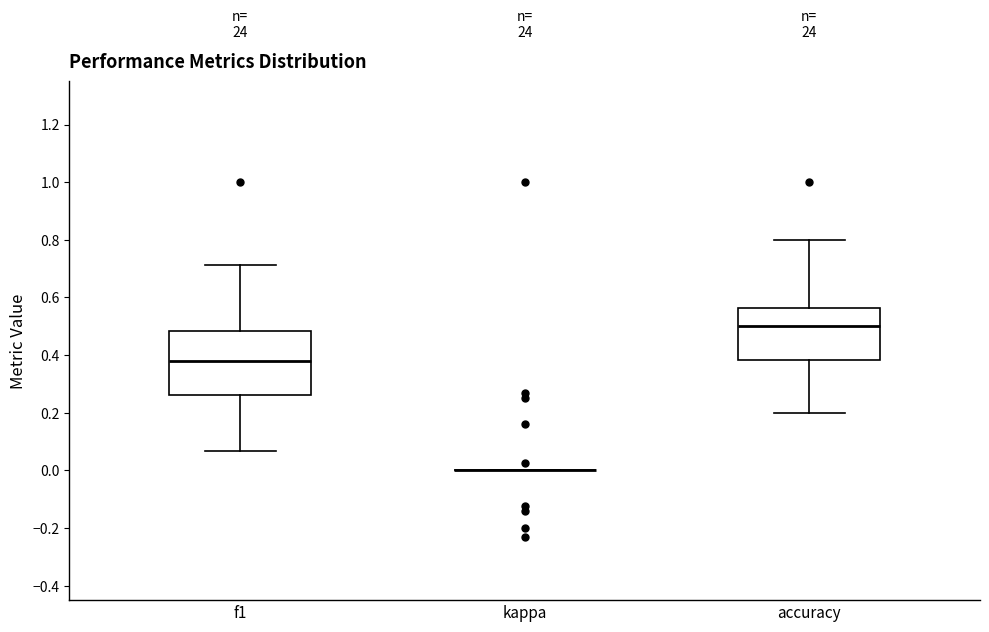

Comparing the boxes themselves (not the whiskers), which one is the tallest?

f1